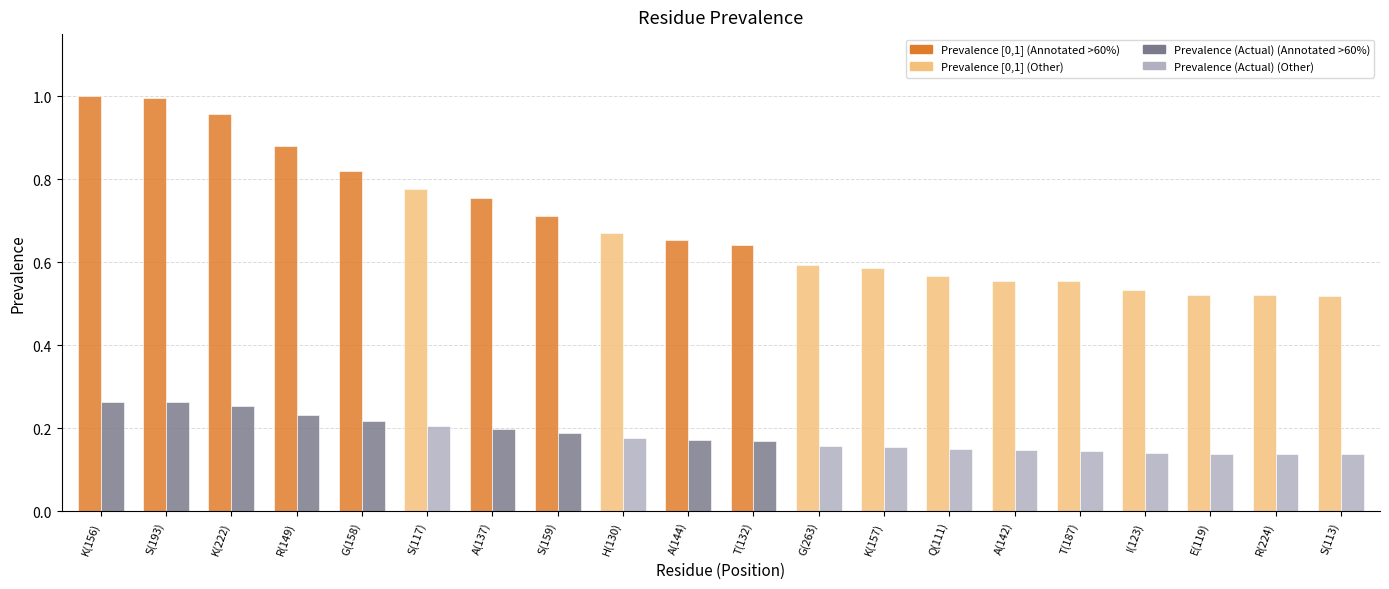

At which label is Prevalence [0,1] closest to 0?

S(113)